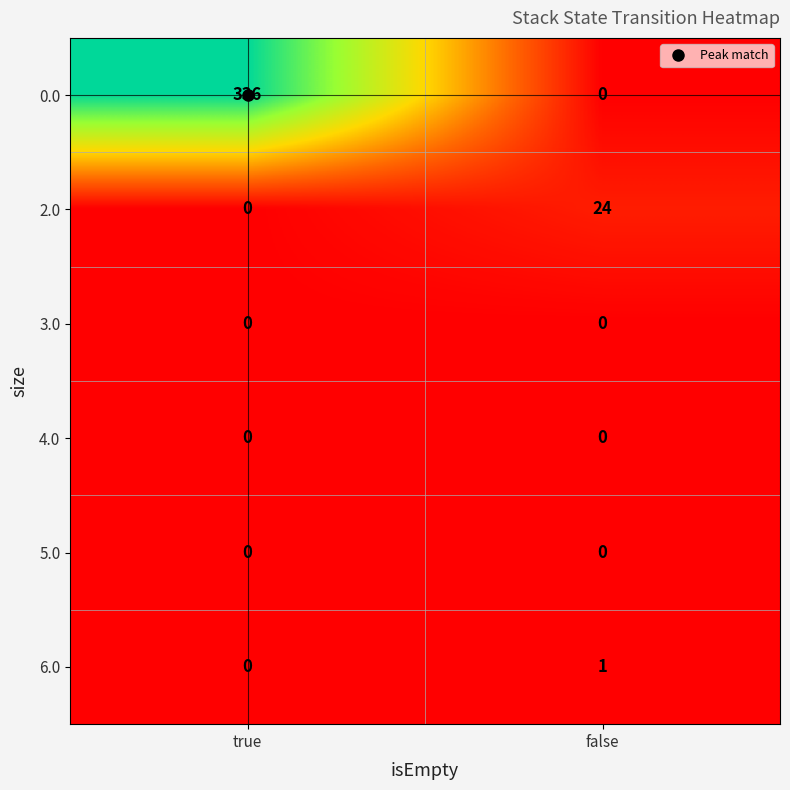

How many data points does each series have?

2